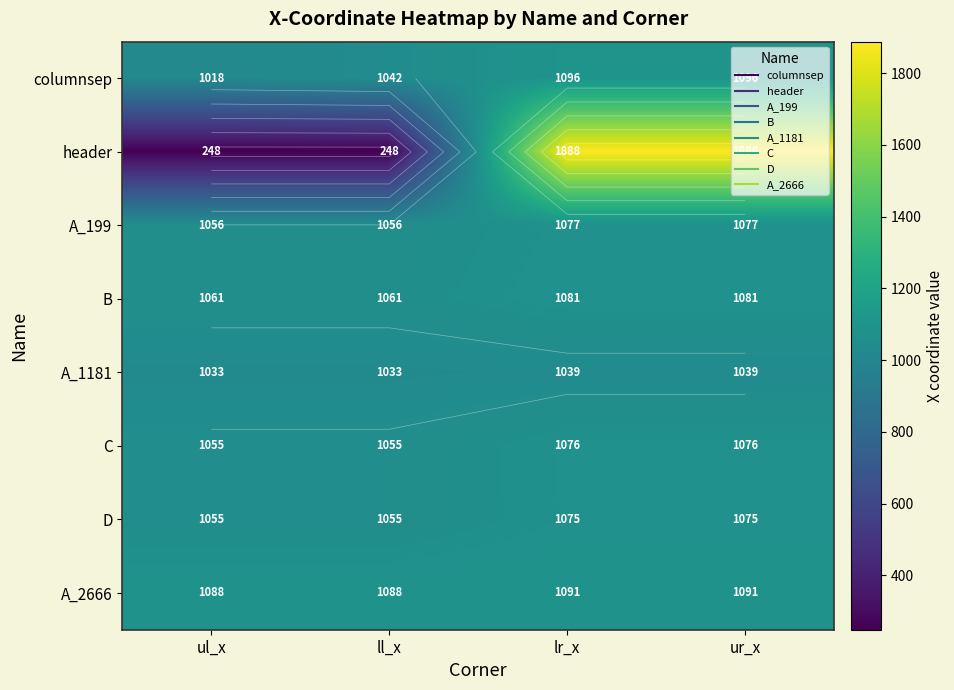

What is the sum of all C values?

4262